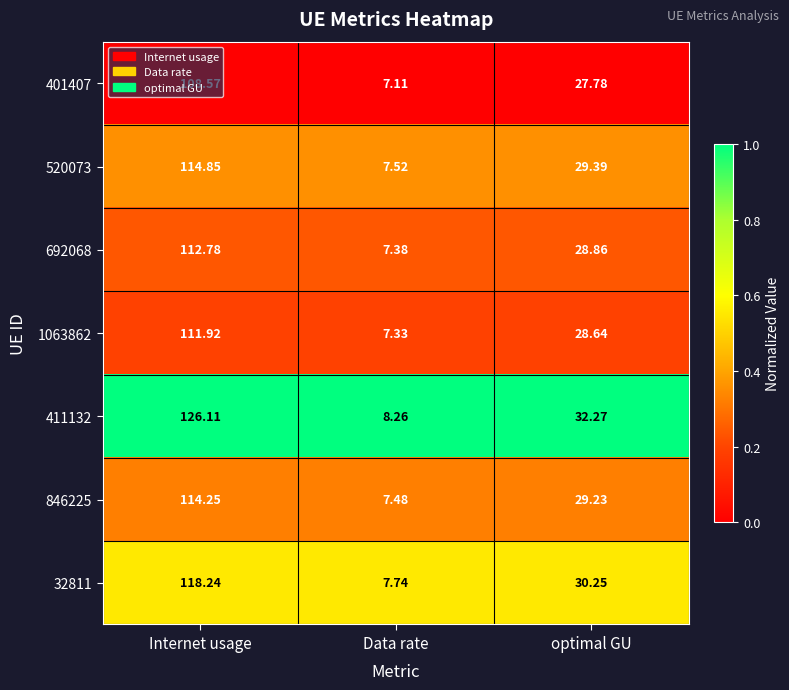

Which series changed the most between Internet usage and Data rate?

411132